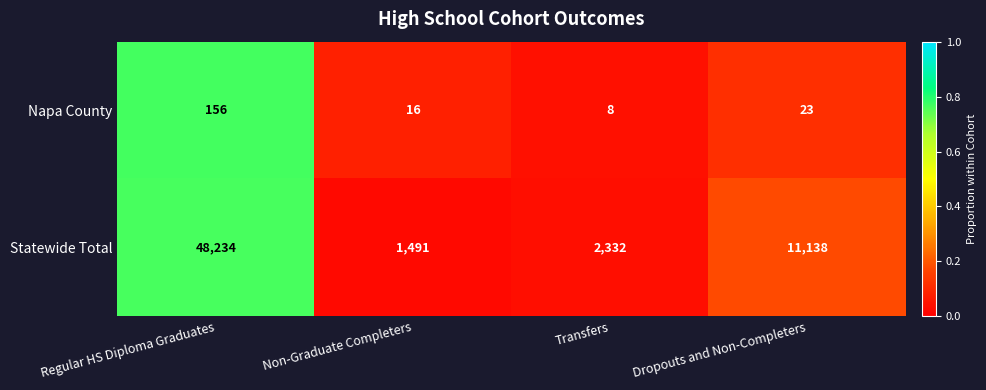

Which series has the widest spread of values?

Statewide Total